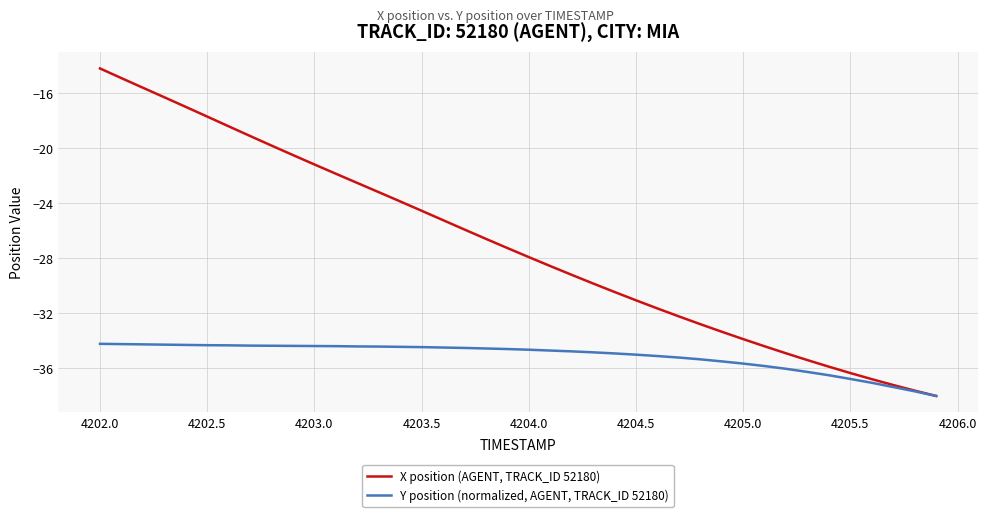

Which series has the largest total across all categories?

X position (AGENT, TRACK_ID 52180)